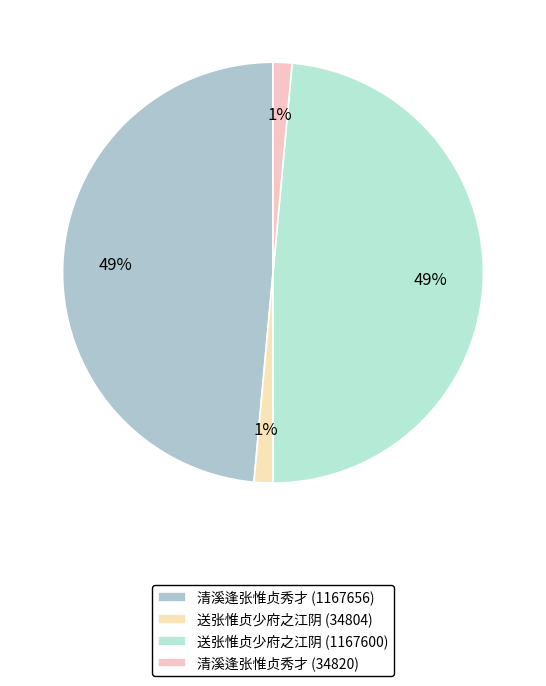

To the nearest percent, what is the average slice percentage?

25%